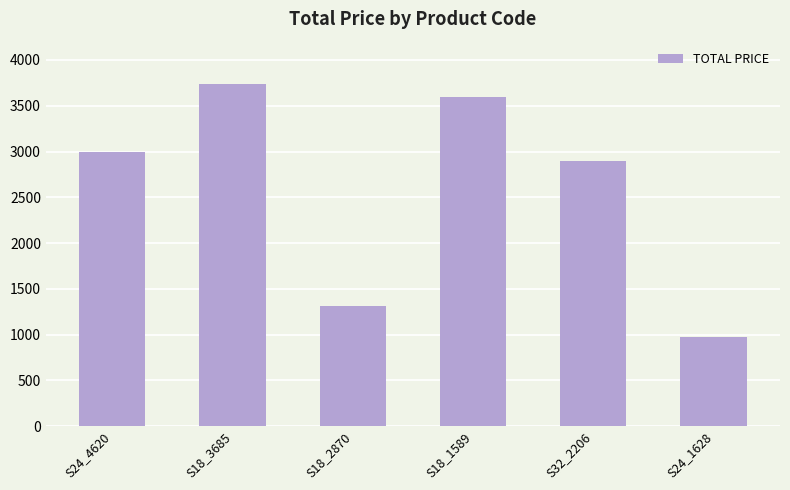

What is the maximum value shown in the chart?

3734.7